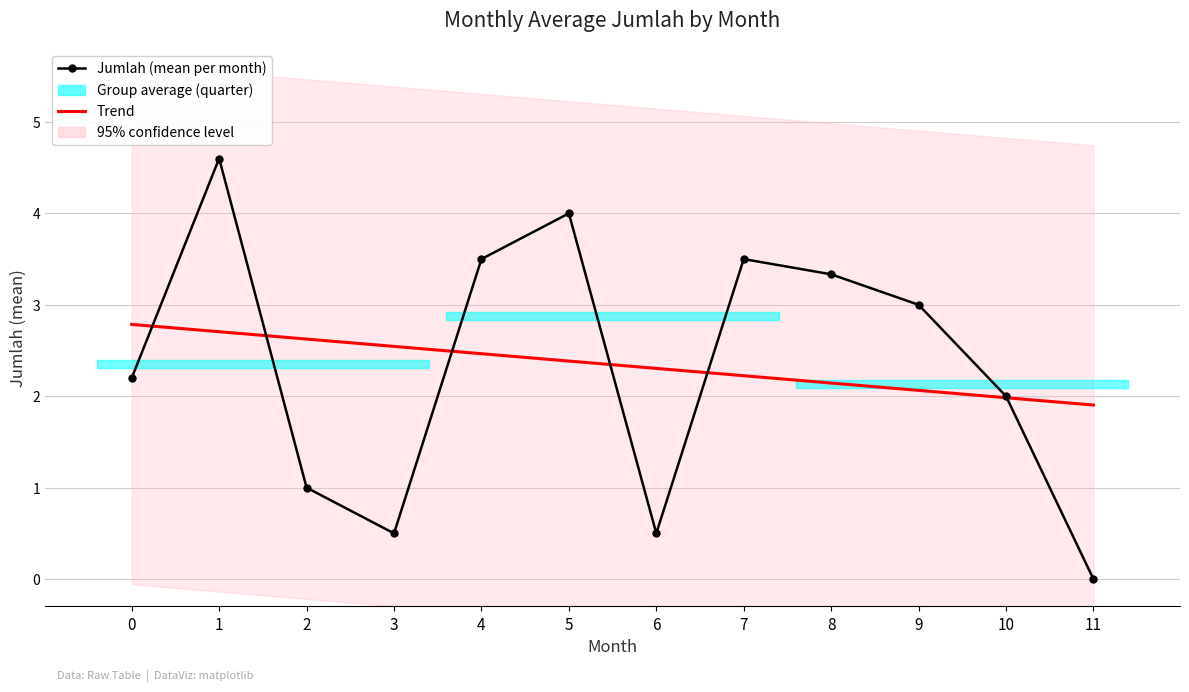

Is the value of Trend at 0 greater than the value of Jumlah (mean per month) at 8?

No